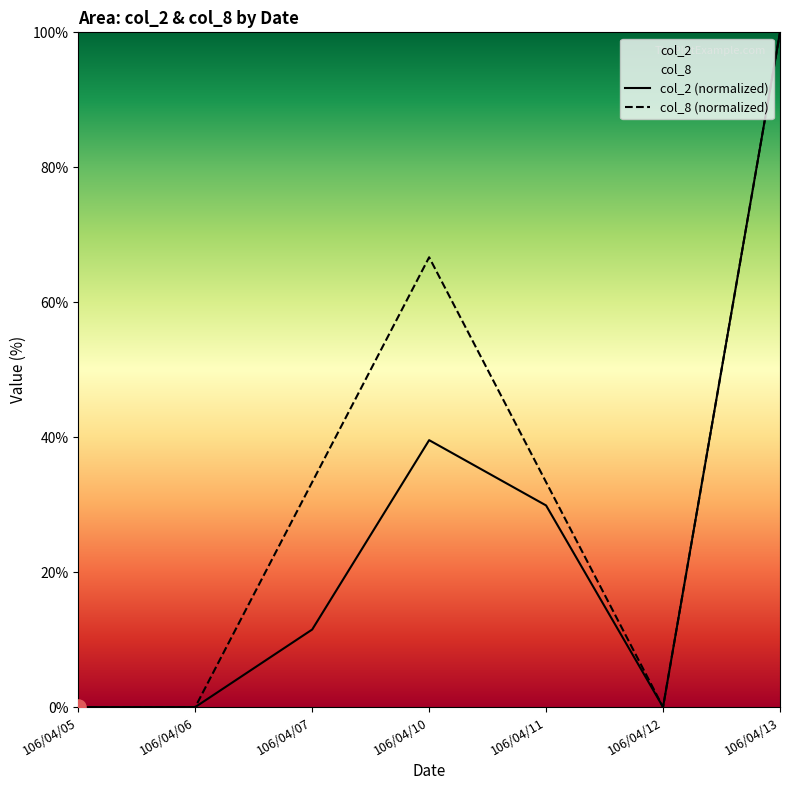

At how many categories does at least one series exceed 88?

1